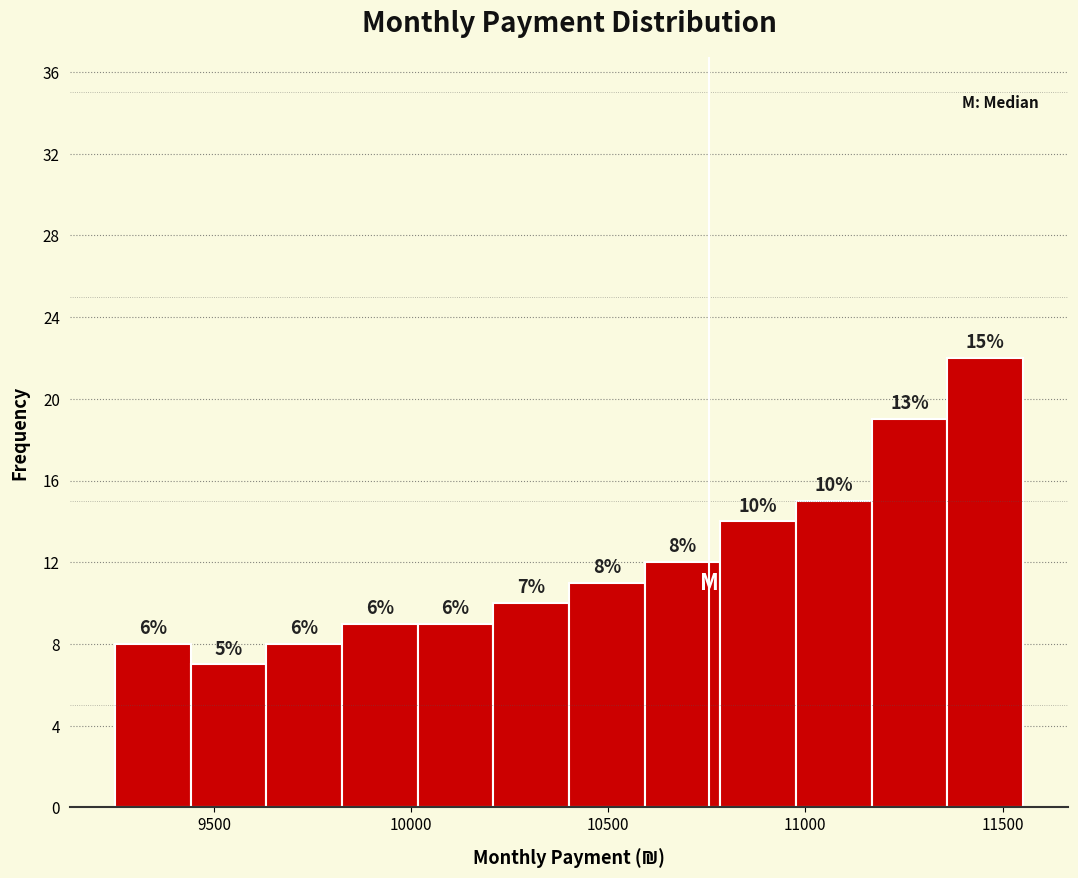

Around what value on the x-axis is the tallest bar? Give the approximate position of its centre, as read against the axis.

11450